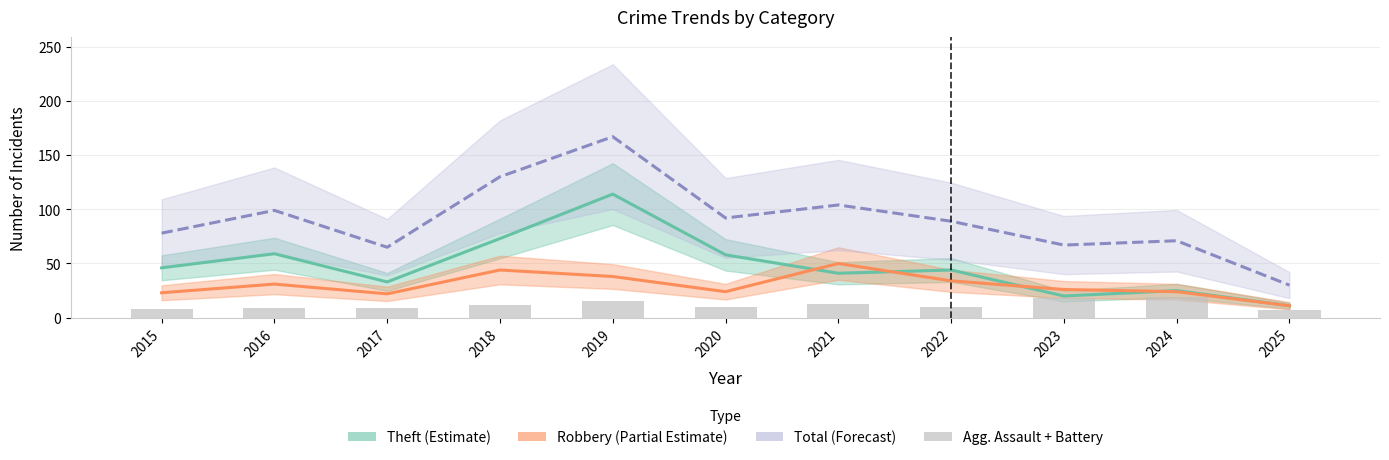

The chart shows a value of 10 at 2020. True or false?

True